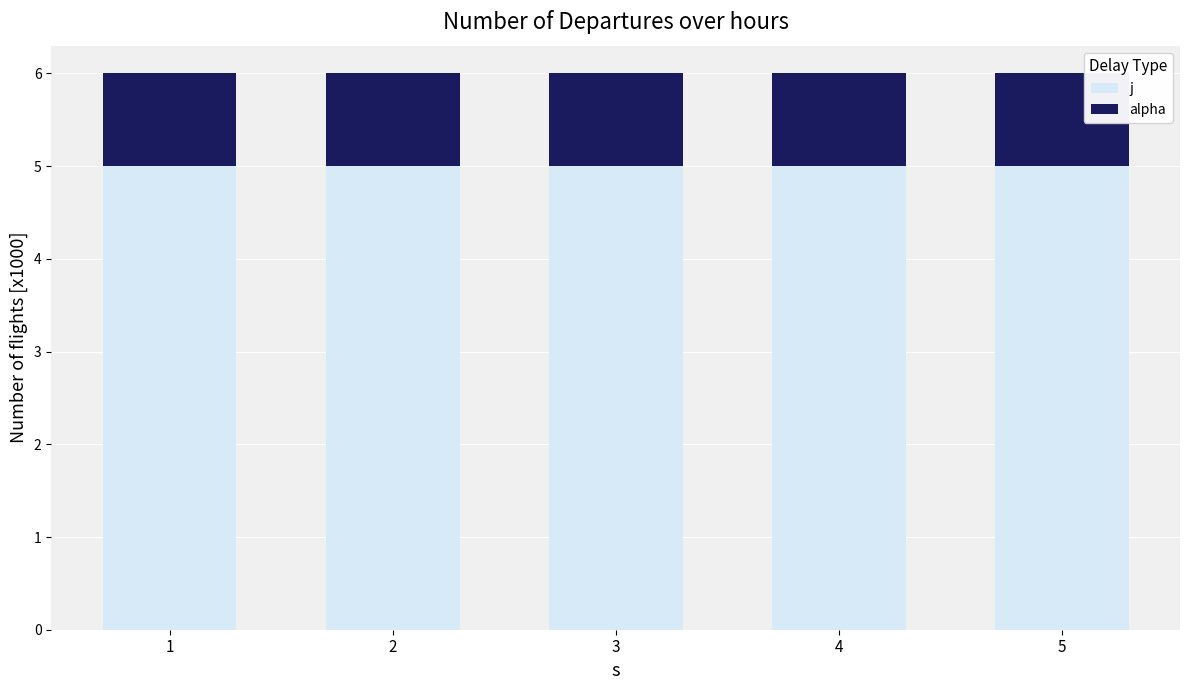

Read the j value at 2.

5